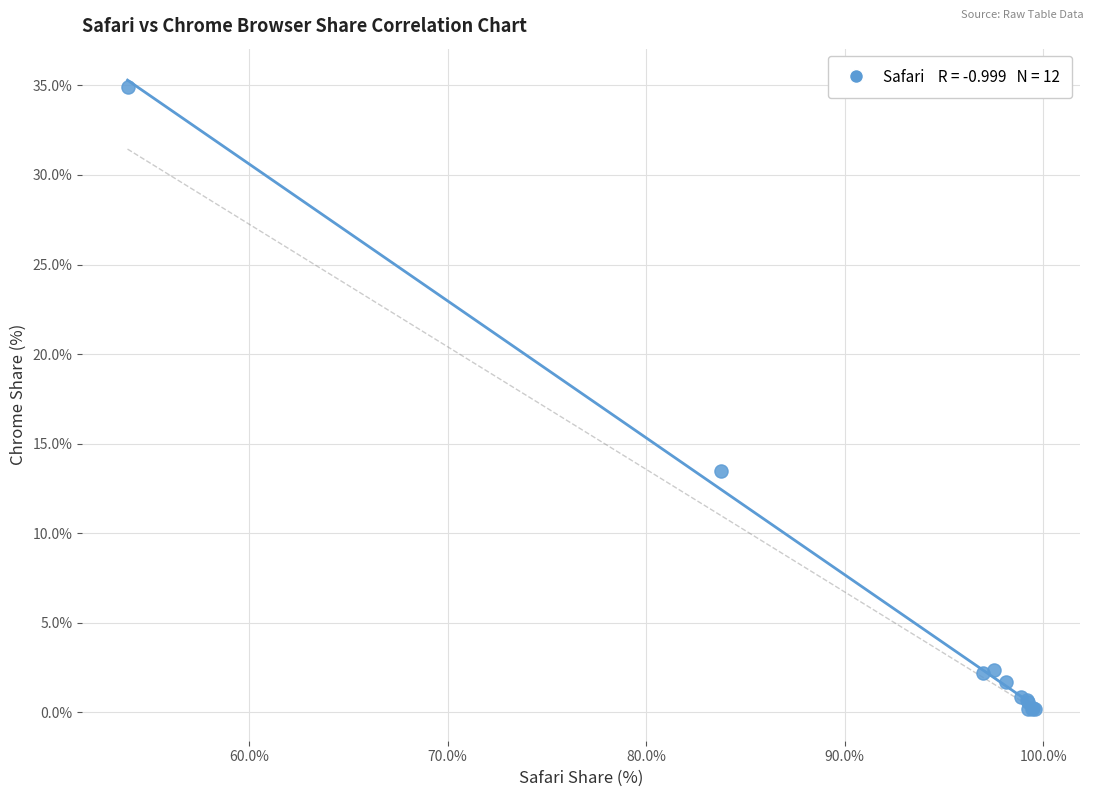

What Y value in the scatter plot is closest to 17?

13.5